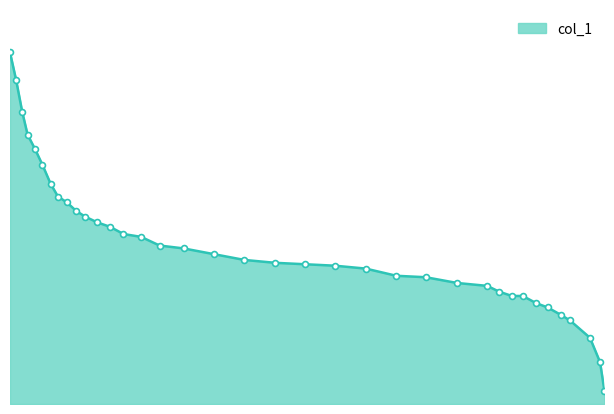

What is the ratio of the value at 0.1591 to the value at 0.9566?

0.8